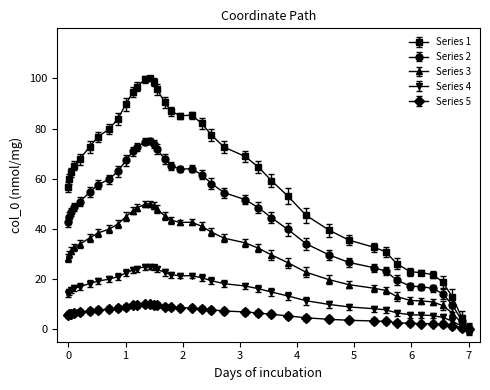

What is the value of the Series 4 point at the 15th from the left?

24.6